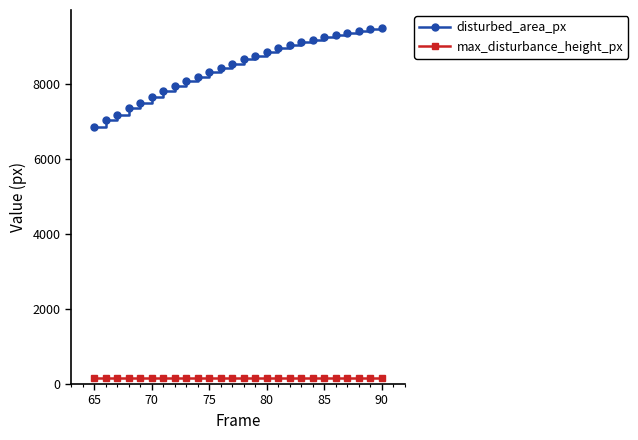

What are all the series names shown in the legend?

disturbed_area_px, max_disturbance_height_px